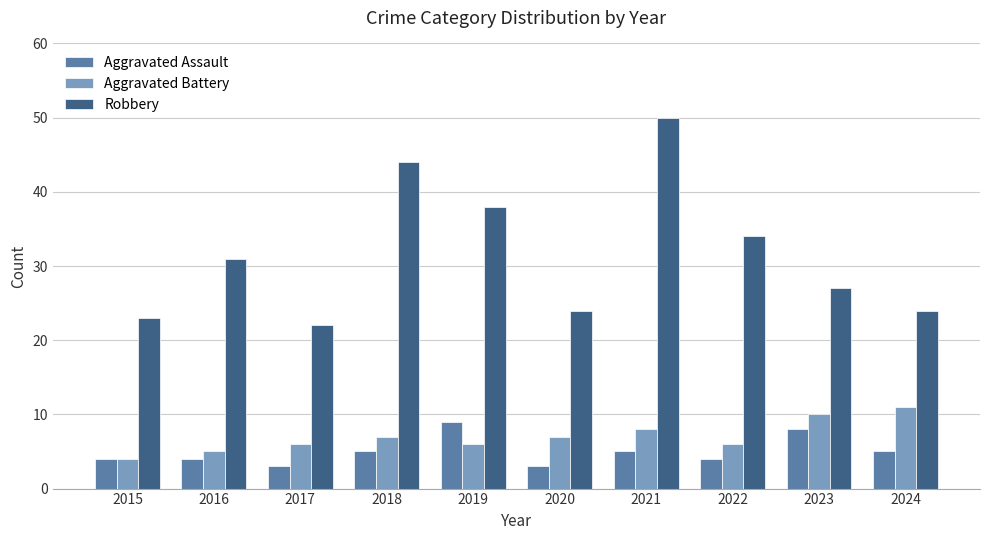

How many bars are there in each group?

3